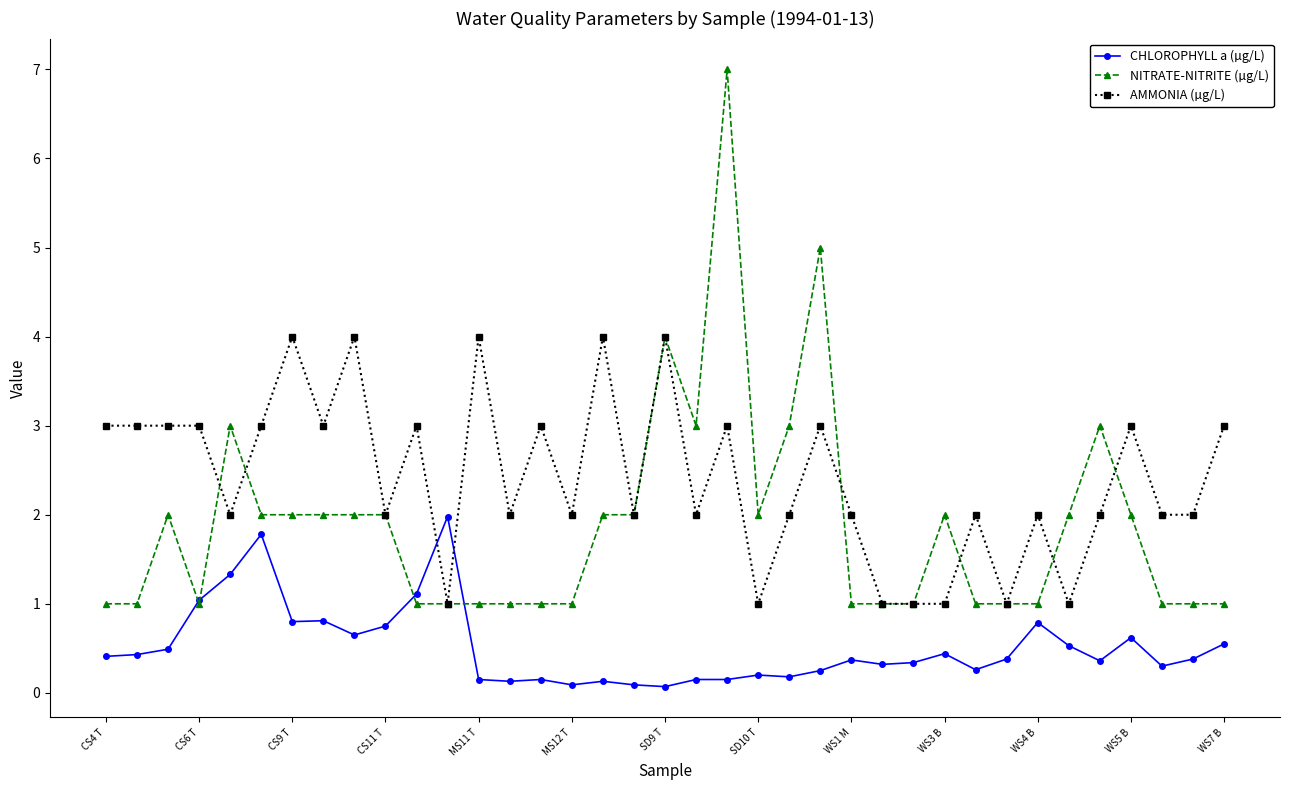

Which series has the largest range (max minus min)?

NITRATE-NITRITE (µg/L)